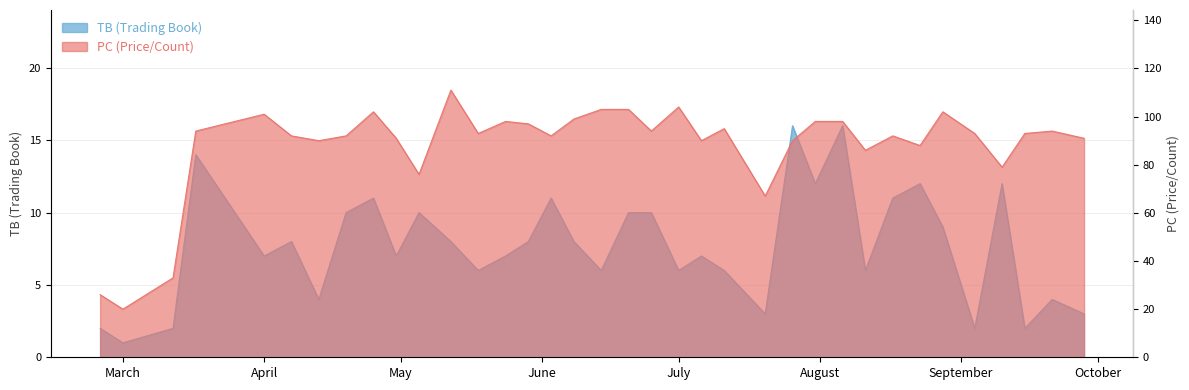

The TB series shows 2 at 2024-02-25. True or false?

True